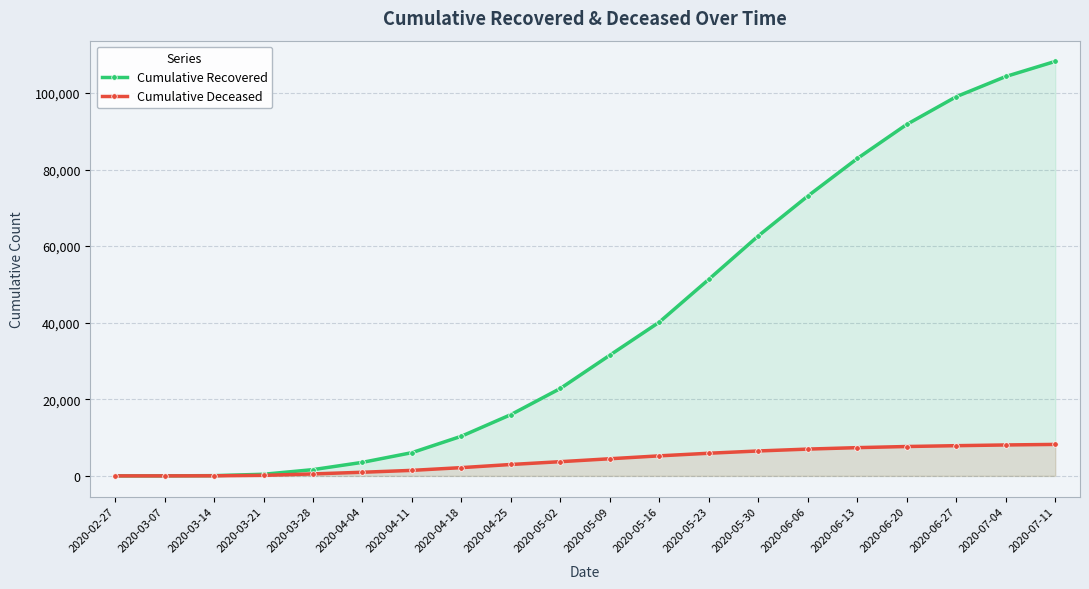

How many lines are shown in the chart?

2